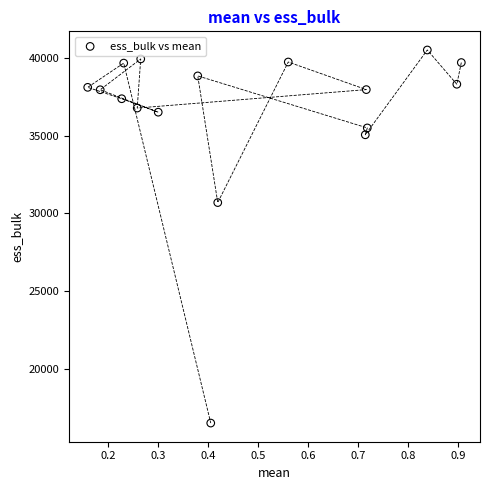

What Y value in the scatter plot is closest to 28513?

30703